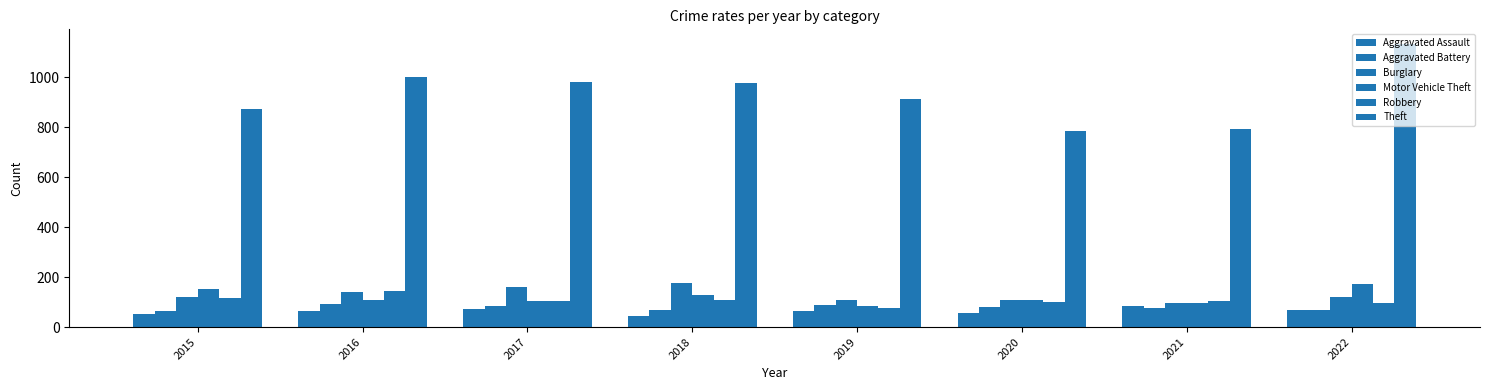

How many data points in Aggravated Assault are less than 66?

4